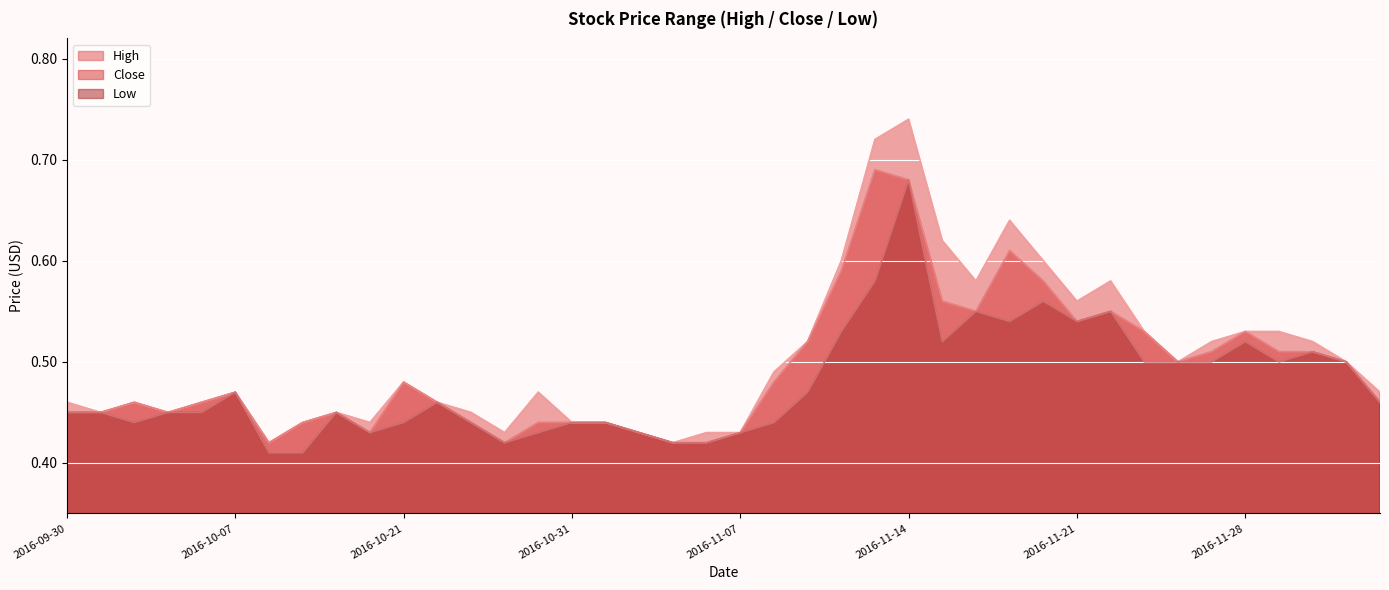

What value does the High series have at 2016-12-02?

0.5